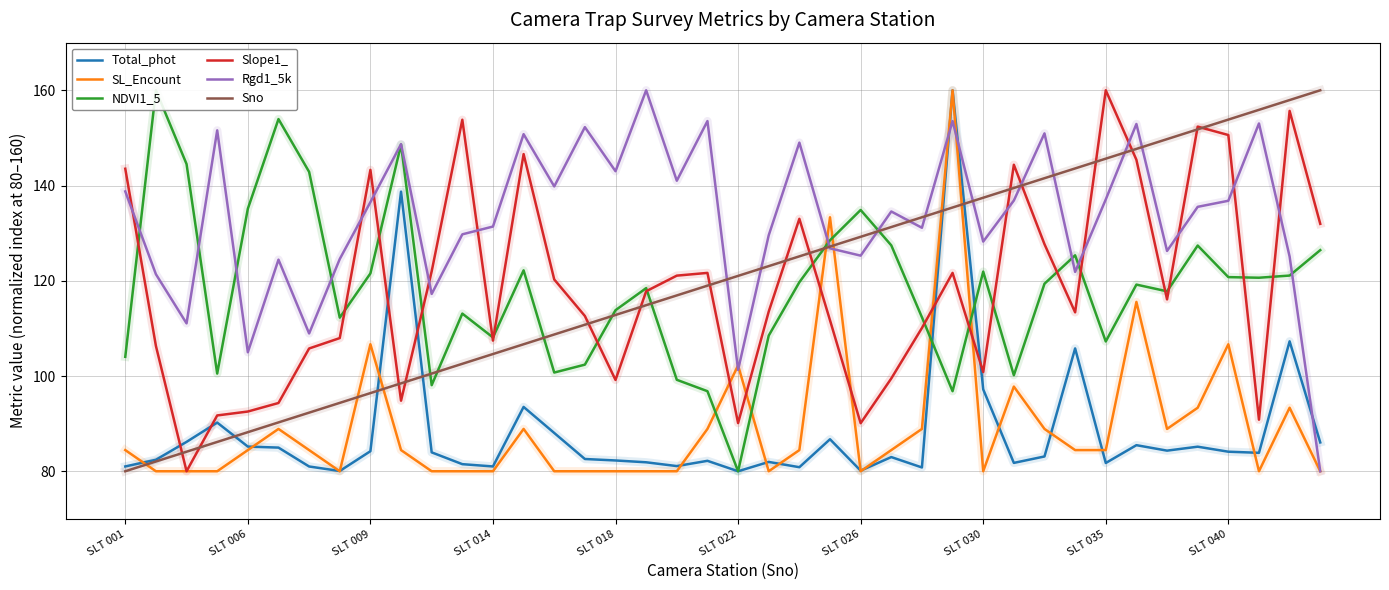

What is the total value across all series at 35?

745.6